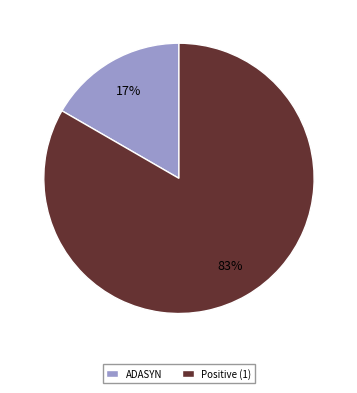

To the nearest percent, what is the combined percentage of Positive (1) and ADASYN?

100%